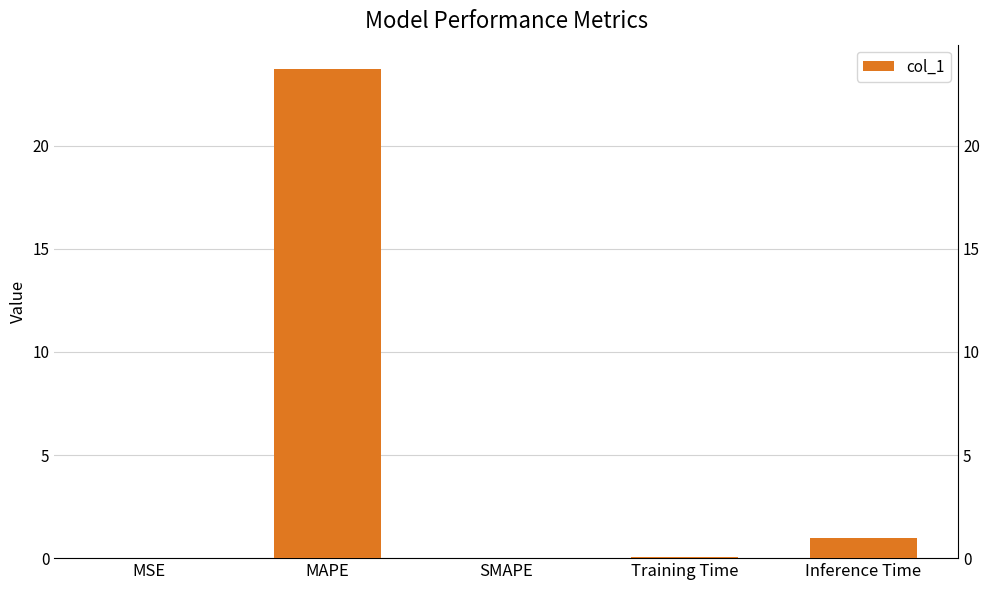

What is the difference between the maximum and minimum values?

23.7